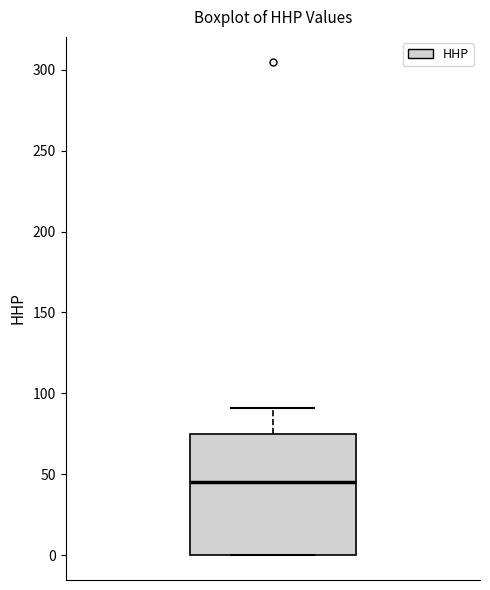

Transcribe this box plot: give where the median line is, the range the box spans, and where the two whiskers end, as read against the y-axis. The values are not printed on the chart, so give them approximately, as read against the axis.

median 45, box 0 to 75, whiskers 0 to 90